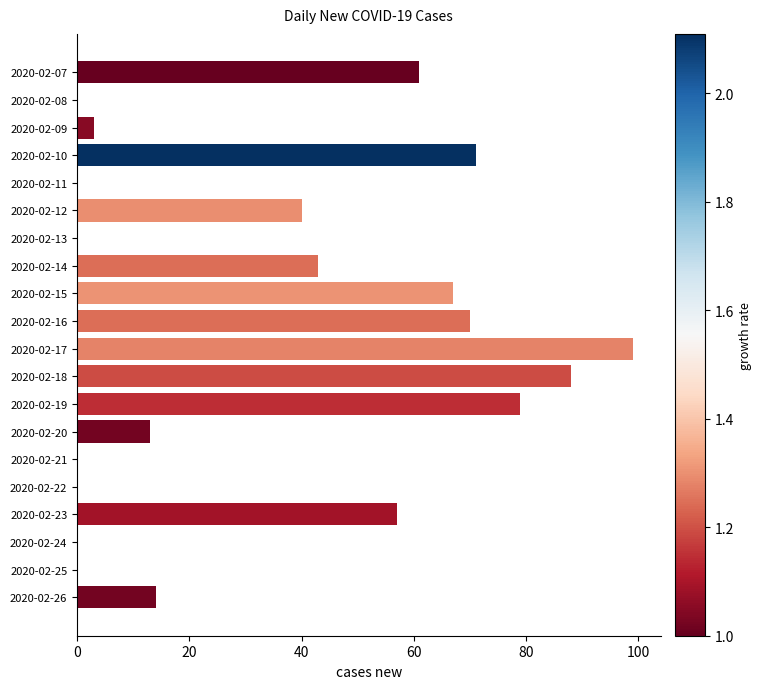

Which category has the highest value across all series?

2020-02-17